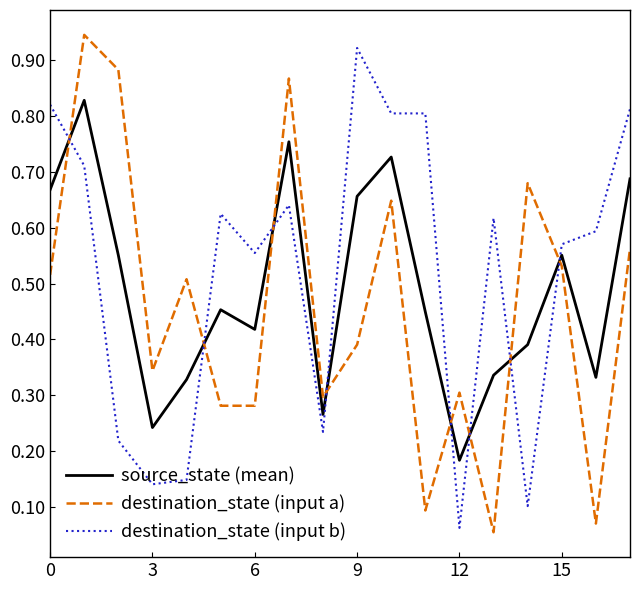

How many intersections are there between destination_state (input a) and destination_state (input b)?

8